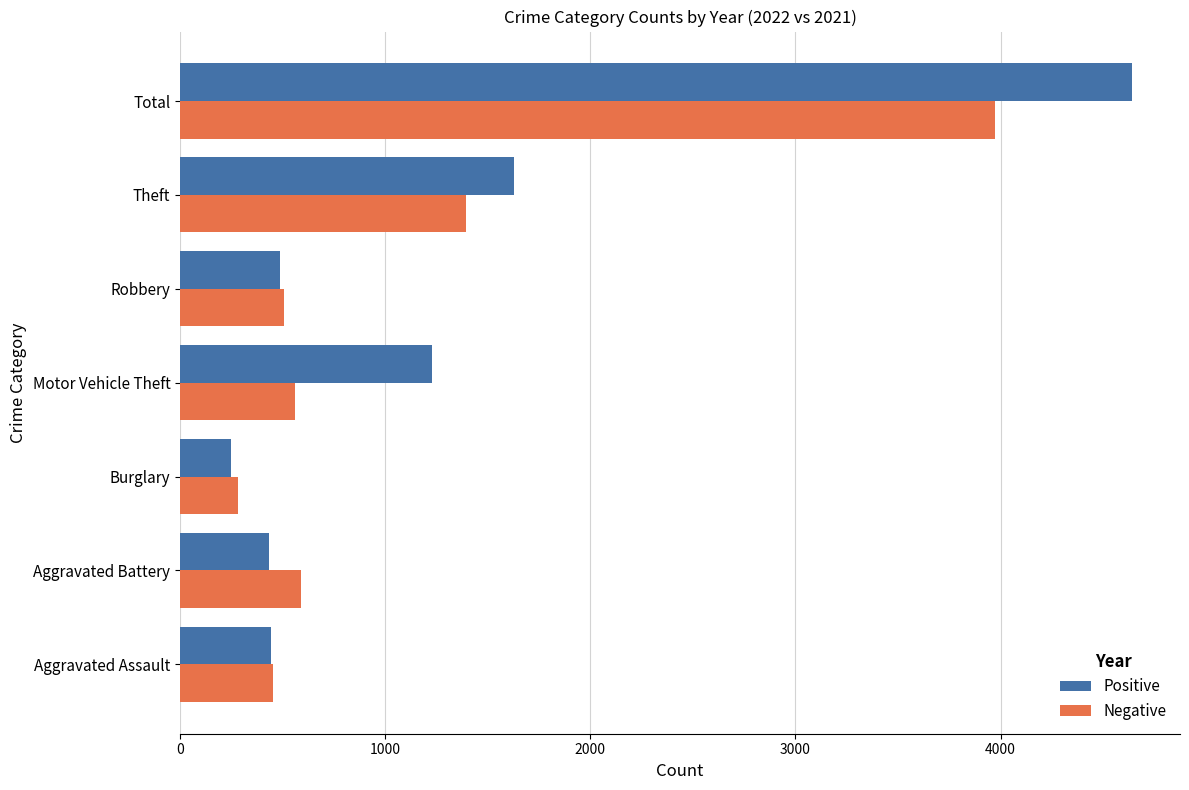

What is the average value of the Negative series?

1107